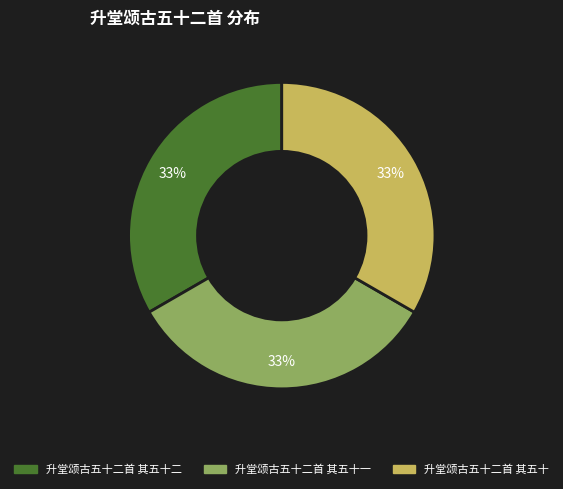

Does any single category account for the majority?

No